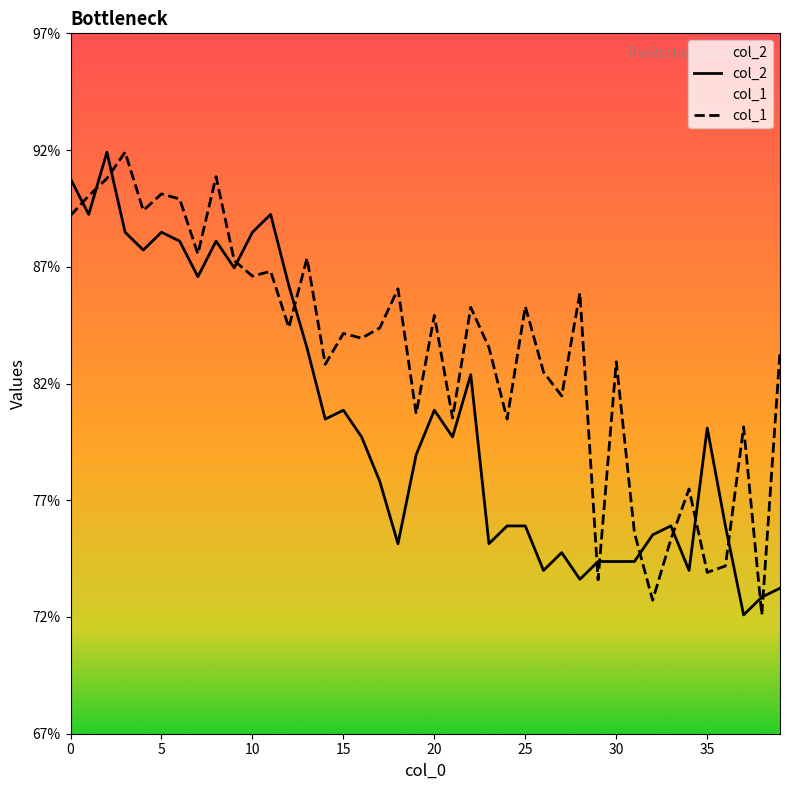

In col_2, how many points are higher than both neighbors (excluding endpoints)?

10